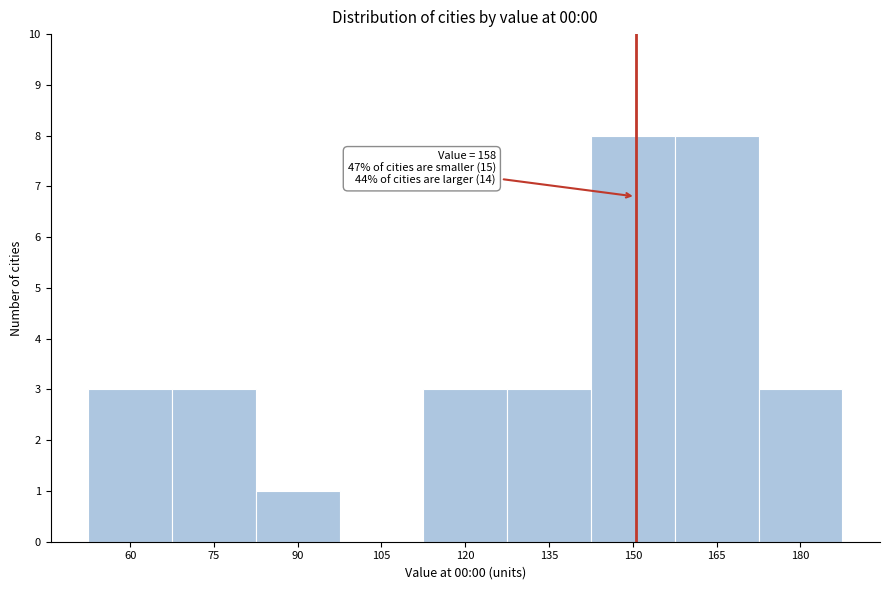

Reading left to right, what are all the values shown in this chart?

60=3	75=3	90=1	105=0	120=3	135=3	150=8	165=8	180=3